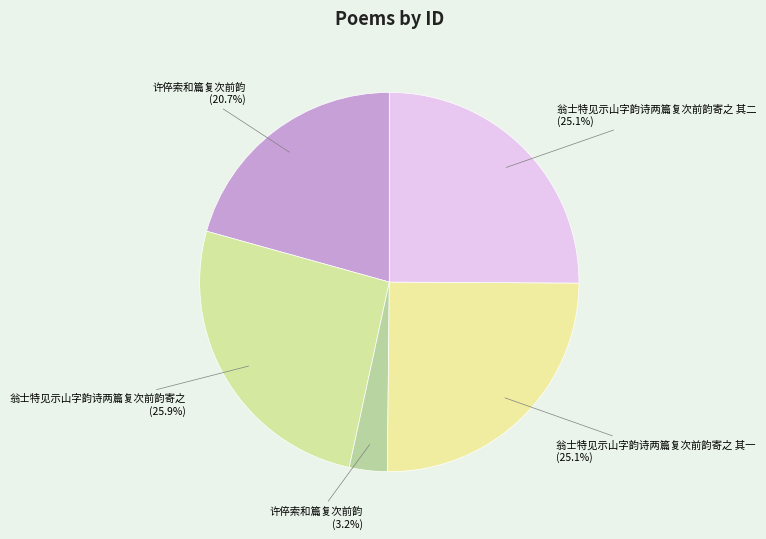

What percentage is NOT represented by 许倅索和篇复次前韵 (3.2%)?

96.8%